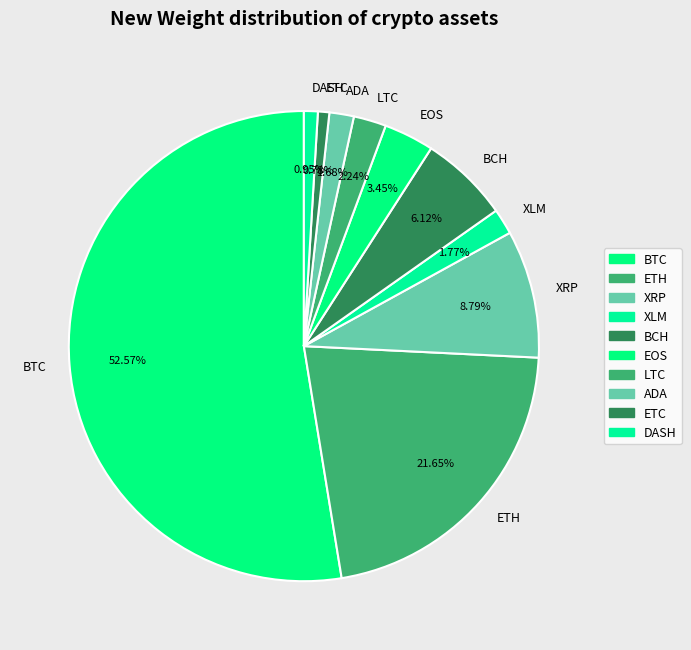

To the nearest percent, what is the combined percentage of LTC and XLM?

4%